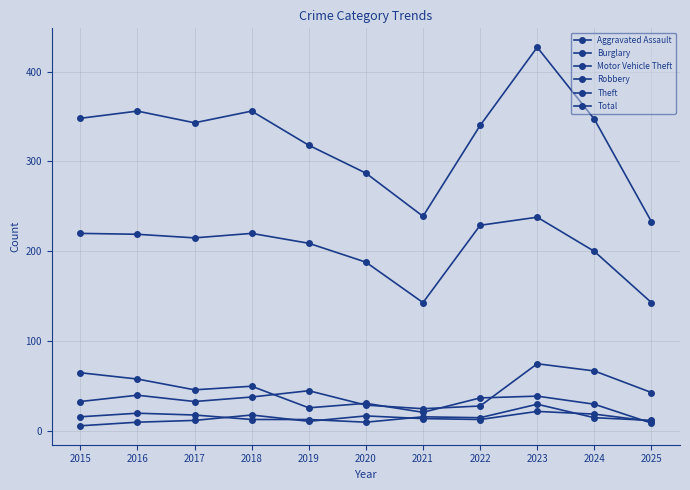

What is the highest value of the Motor Vehicle Theft series?

75